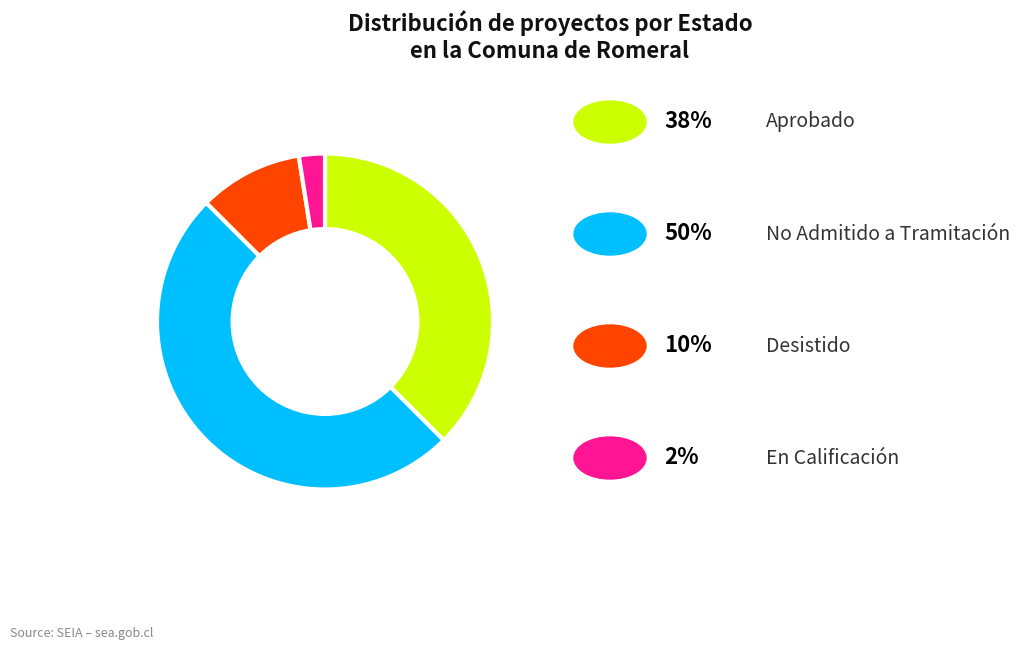

What is the ratio of the value at Desistido to the value at Aprobado?

0.3